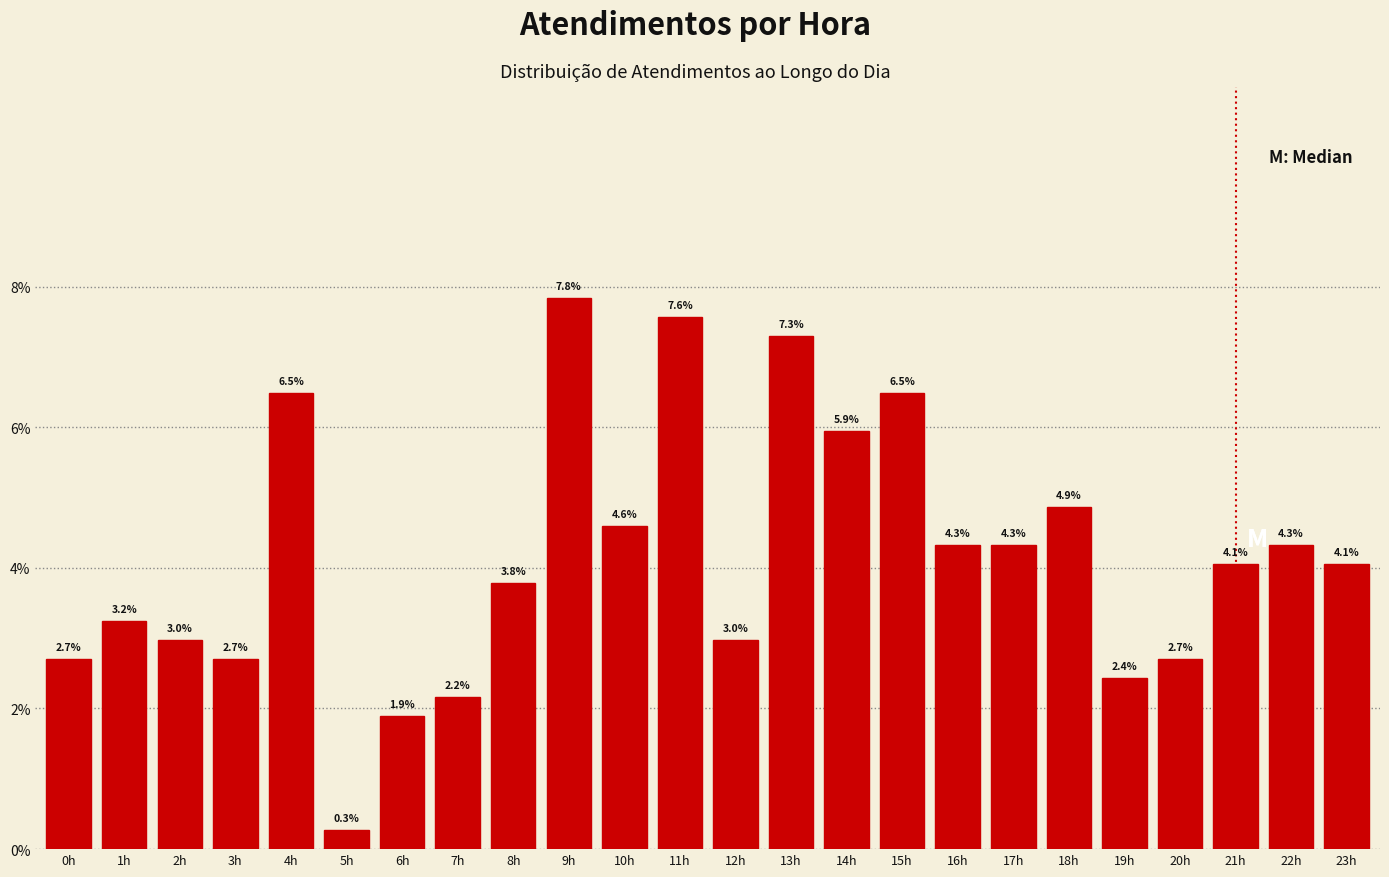

Reading right to left, extract all data points from this chart.

23h=4.1	22h=4.3	21h=4.1	20h=2.7	19h=2.4	18h=4.9	17h=4.3	16h=4.3	15h=6.5	14h=5.9	13h=7.3	12h=3.0	11h=7.6	10h=4.6	9h=7.8	8h=3.8	7h=2.2	6h=1.9	5h=0.3	4h=6.5	3h=2.7	2h=3.0	1h=3.2	0h=2.7